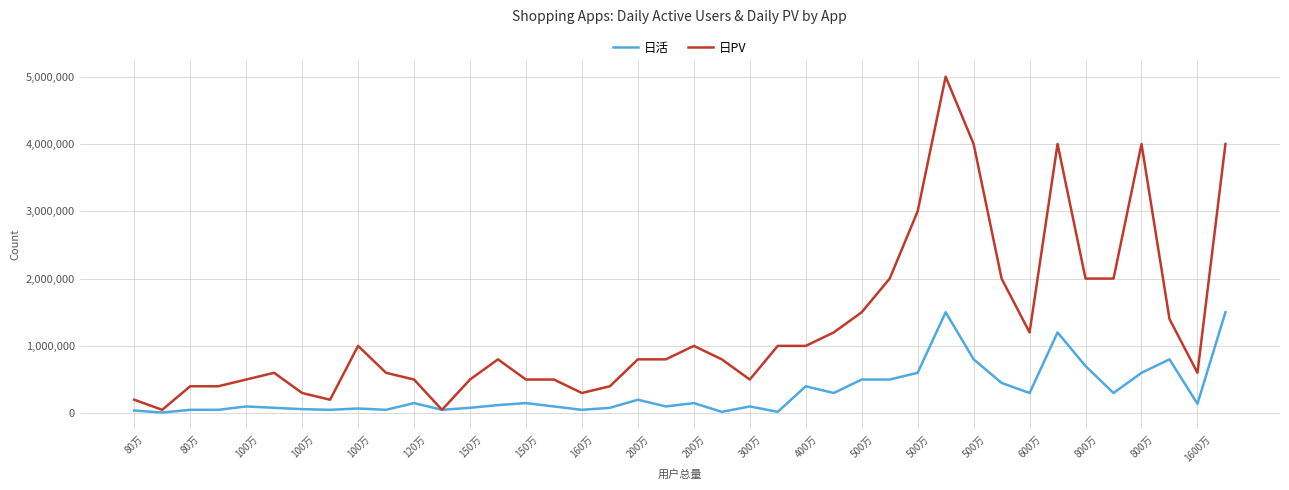

What is the minimum value for 日PV?

50000